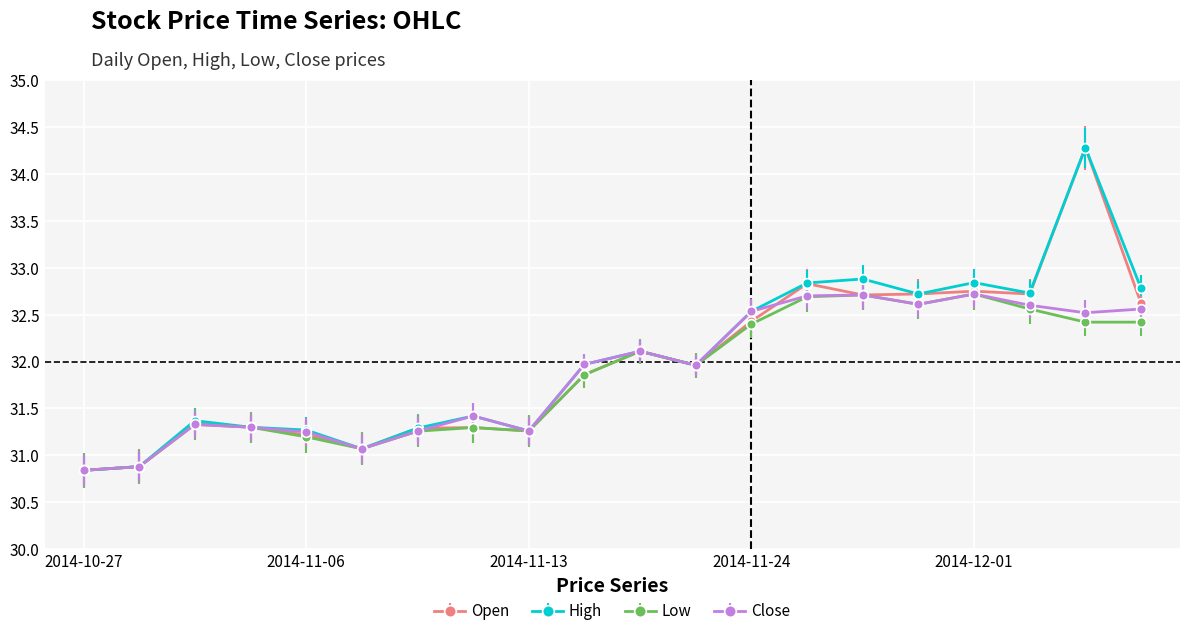

What is the minimum value for Low?

30.8